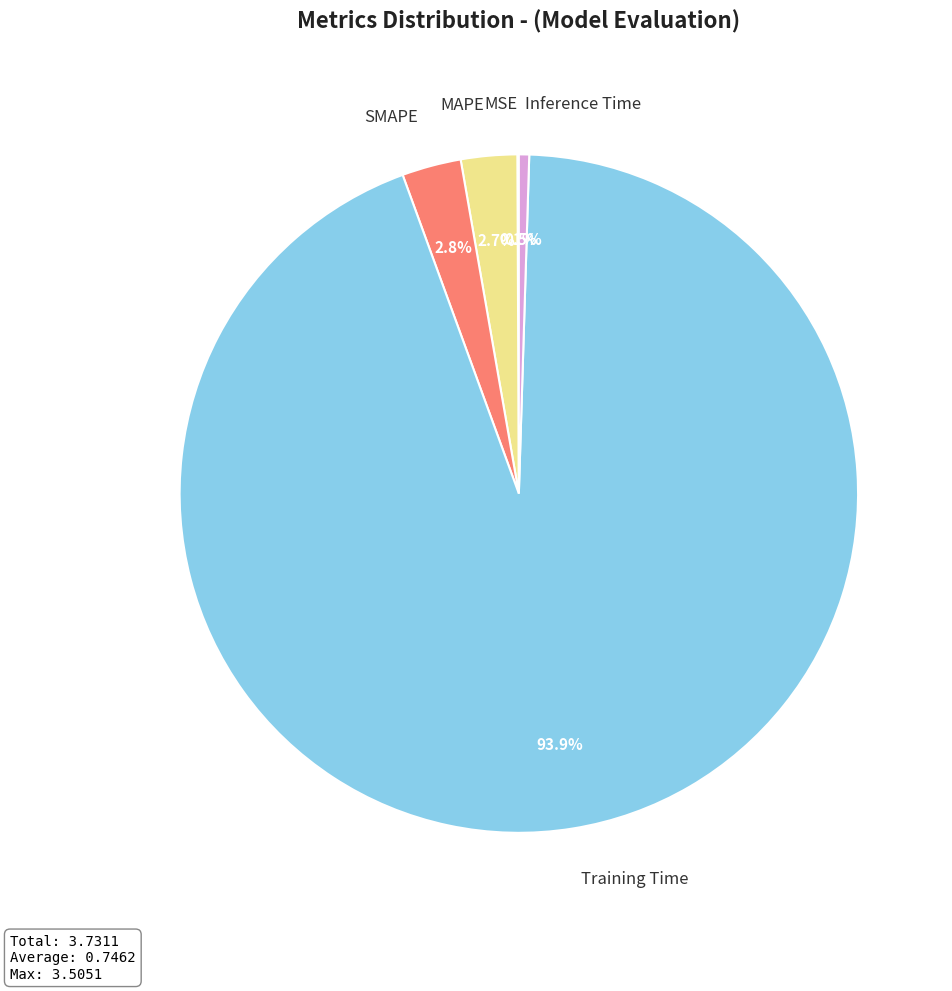

What percentage is NOT represented by Inference Time?

99.5%